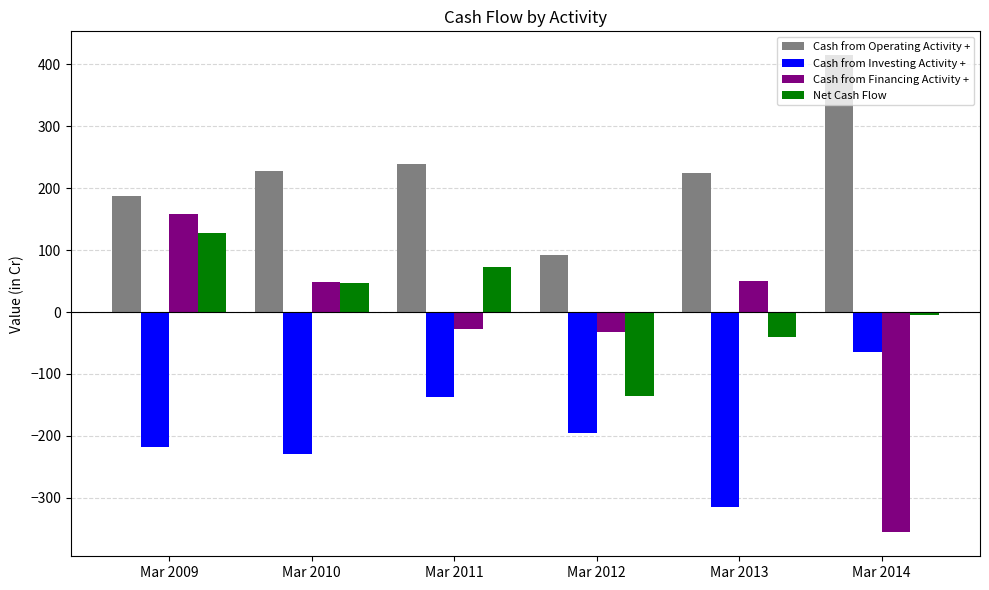

What is the sum of all Cash from Financing Activity + values?

-158